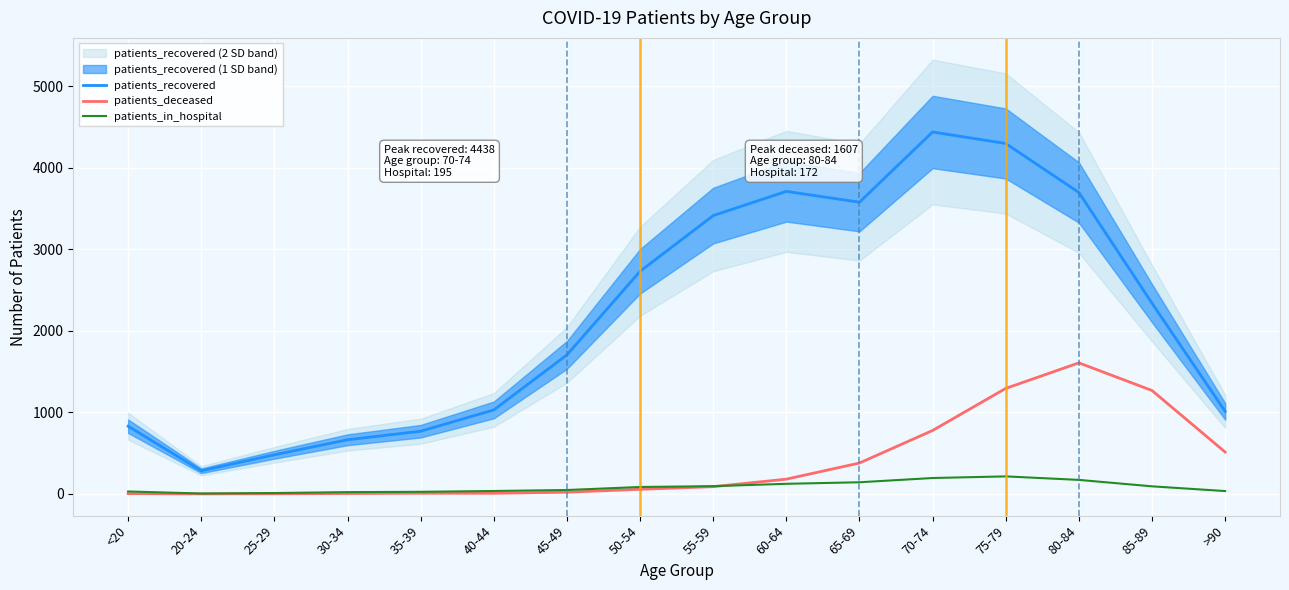

What position from the left is 20-24?

2